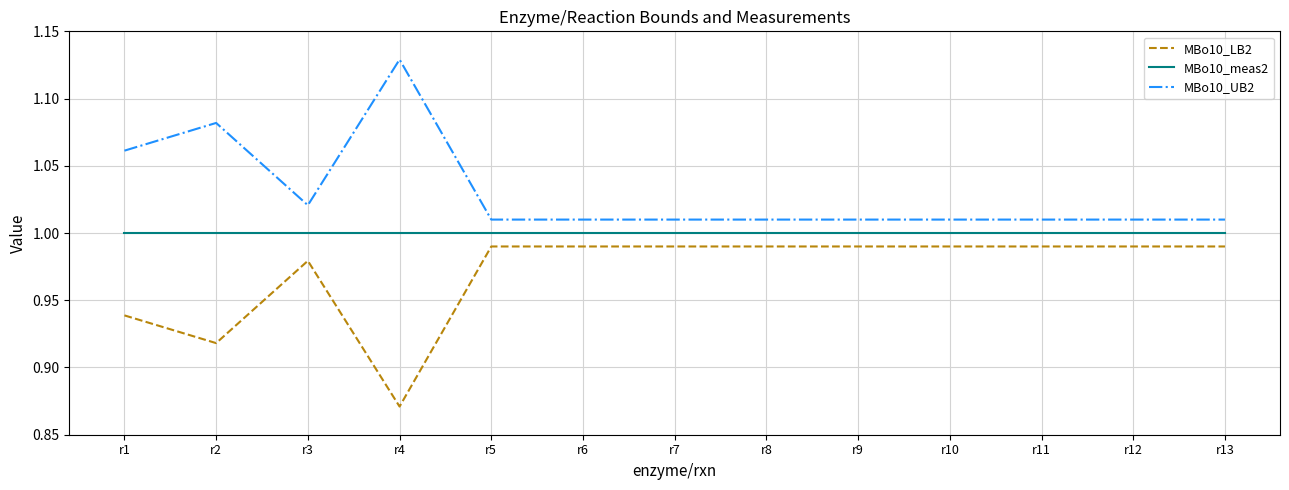

Which category has the highest value across all series?

r4